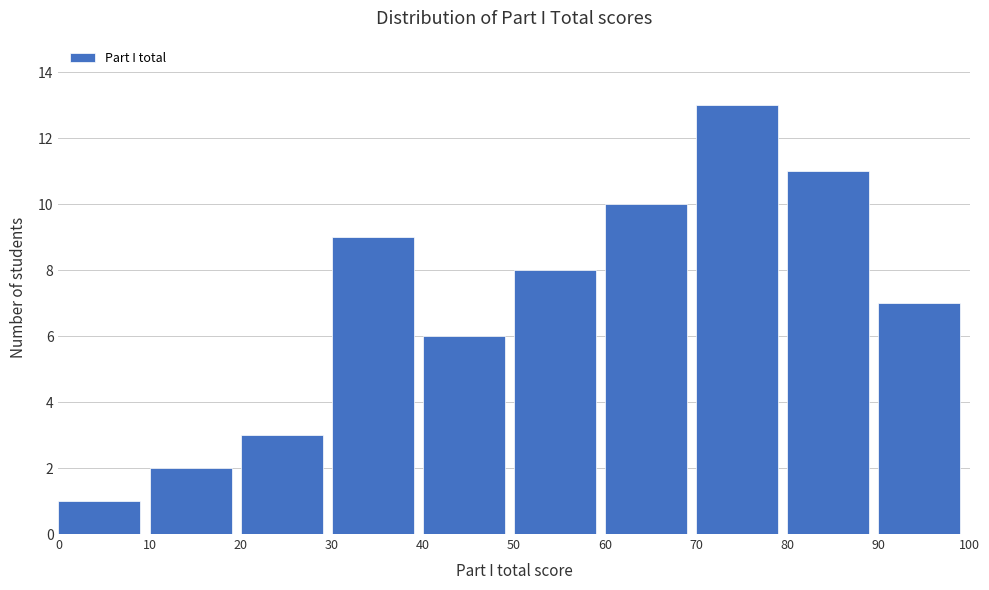

Over which range of the x-axis is the bar tallest?

70 to 80